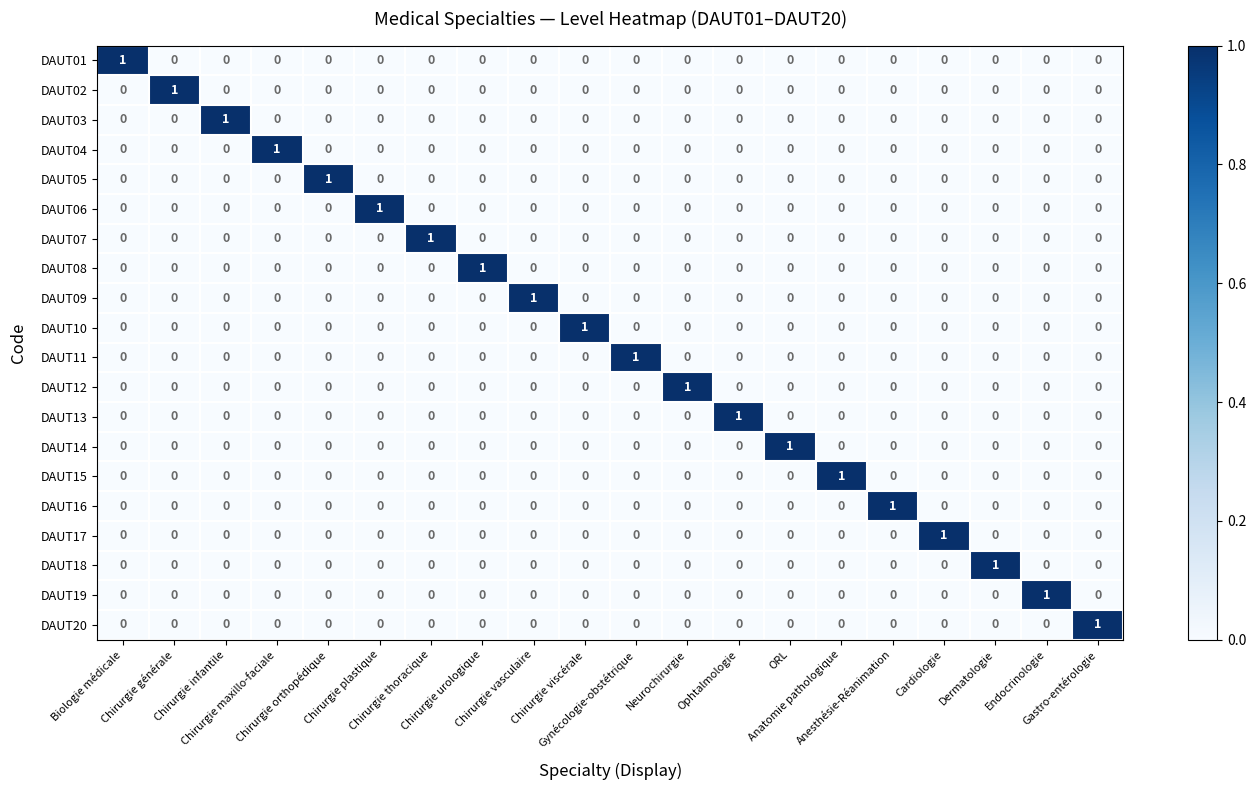

What is the spread (max minus min) of values at Chirurgie plastique?

1